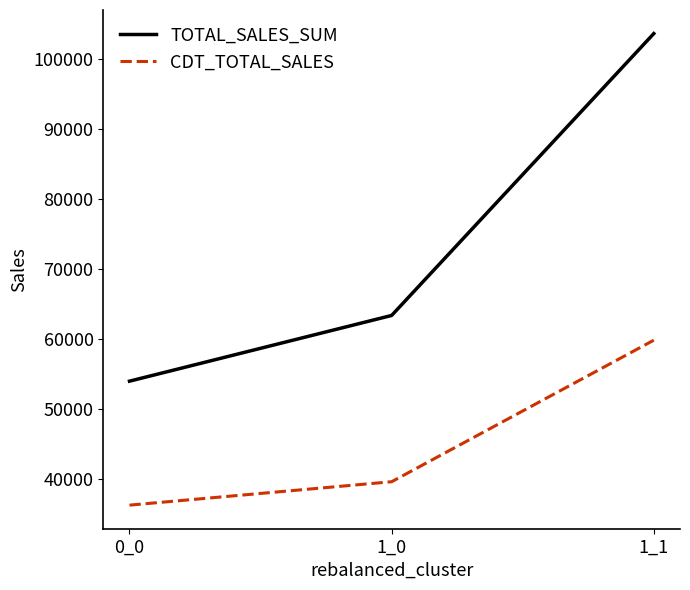

List the series in order of their peak value, highest first.

TOTAL_SALES_SUM, CDT_TOTAL_SALES